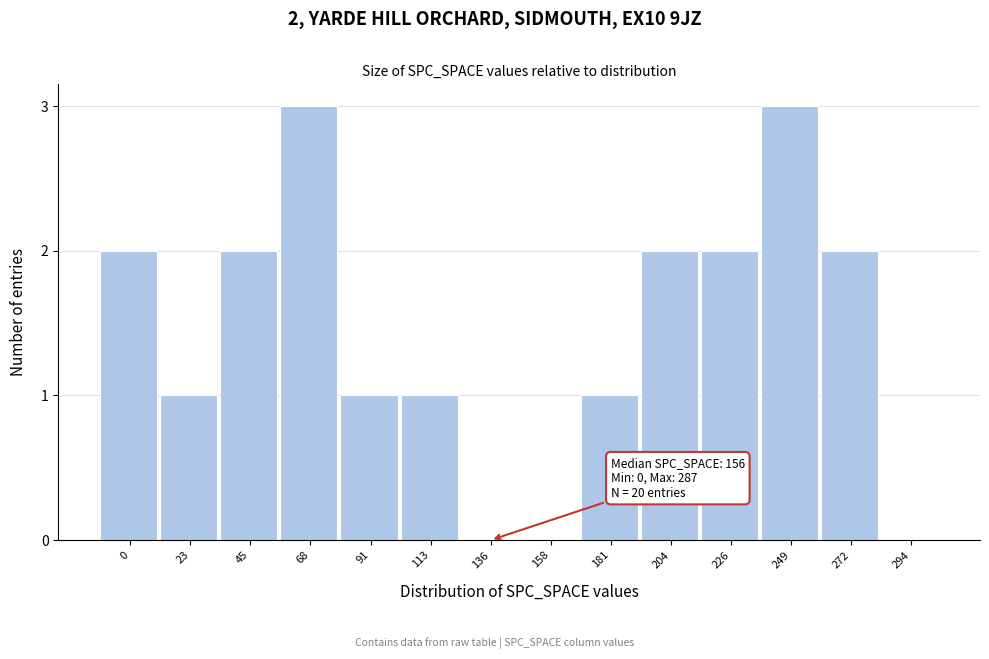

Reading left to right, list all the values displayed in this chart.

0=2	23=1	45=2	68=3	91=1	113=1	136=0	158=0	181=1	204=2	226=2	249=3	272=2	294=0